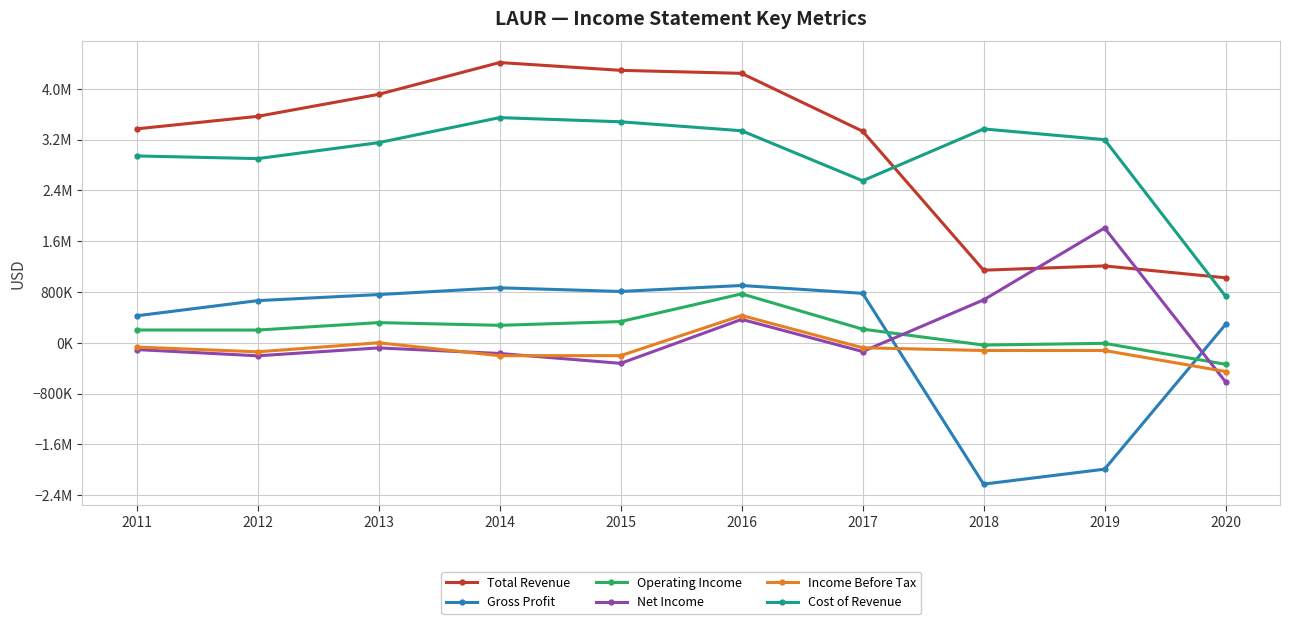

Reading right to left, extract all data points from this chart.

Total Revenue: 2020=1024900	2019=1212100	2018=1144600	2017=3333100	2016=4244200	2015=4291700	2014=4414700	2013=3913900	2012=3567100	2011=3370400
Gross Profit: 2020=290900	2019=-1988600	2018=-2224200	2017=780400	2016=903700	2015=809900	2014=867300	2013=760800	2012=665400	2011=426600
Operating Income: 2020=-337200	2019=-7000	2018=-34300	2017=216300	2016=772100	2015=335700	2014=276500	2013=319300	2012=202000	2011=203000
Net Income: 2020=-613200	2019=1808900	2018=677100	2017=-136400	2016=370300	2015=-322400	2014=-166700	2013=-79200	2012=-203400	2011=-105200
Income Before Tax: 2020=-450800	2019=-119700	2018=-120100	2017=-76800	2016=431100	2015=-200600	2014=-201700	2013=1900	2012=-140600	2011=-65900
Cost of Revenue: 2020=734000	2019=3200600	2018=3368800	2017=2552600	2016=3340500	2015=3481700	2014=3547300	2013=3153100	2012=2901800	2011=2943700